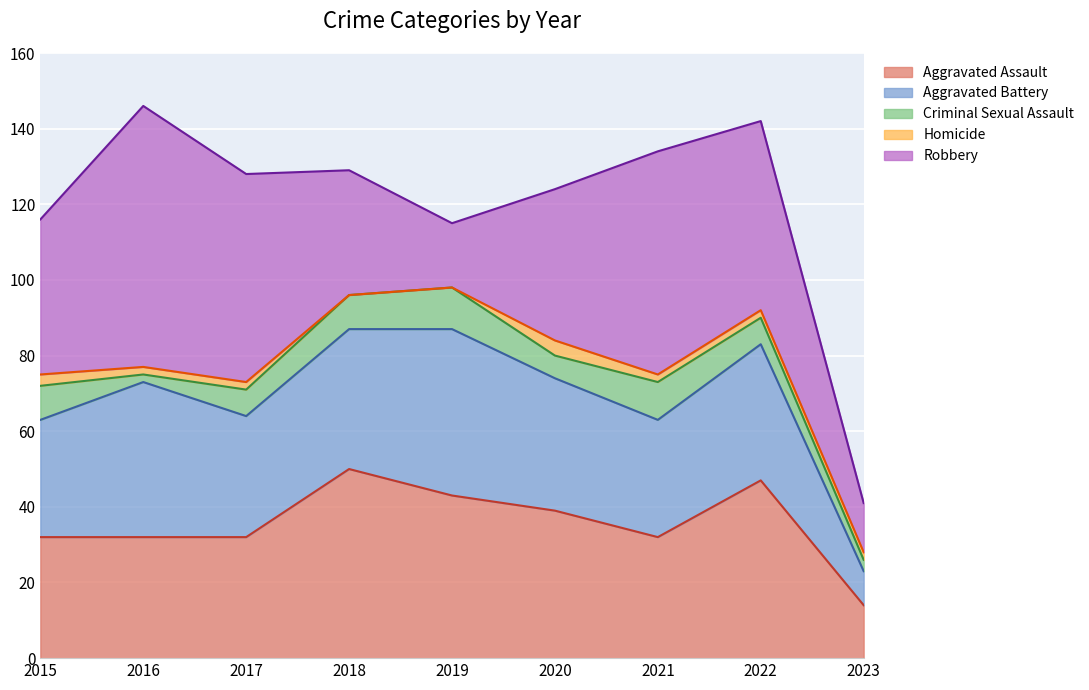

How many values in the Robbery series are below 41?

4